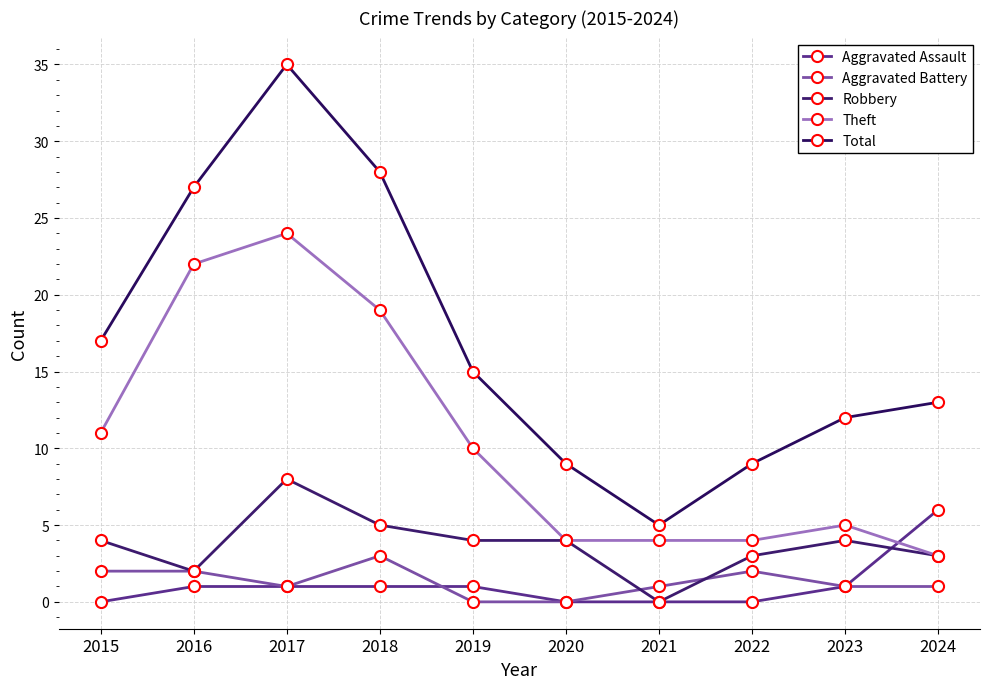

What is the highest value of the Theft series?

24